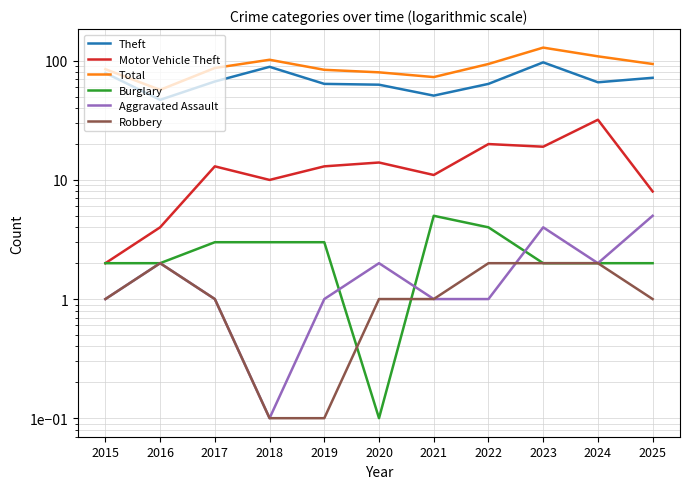

Rank the categories by Motor Vehicle Theft value from lowest to highest.

2015, 2016, 2025, 2018, 2021, 2017, 2019, 2020, 2023, 2022, 2024